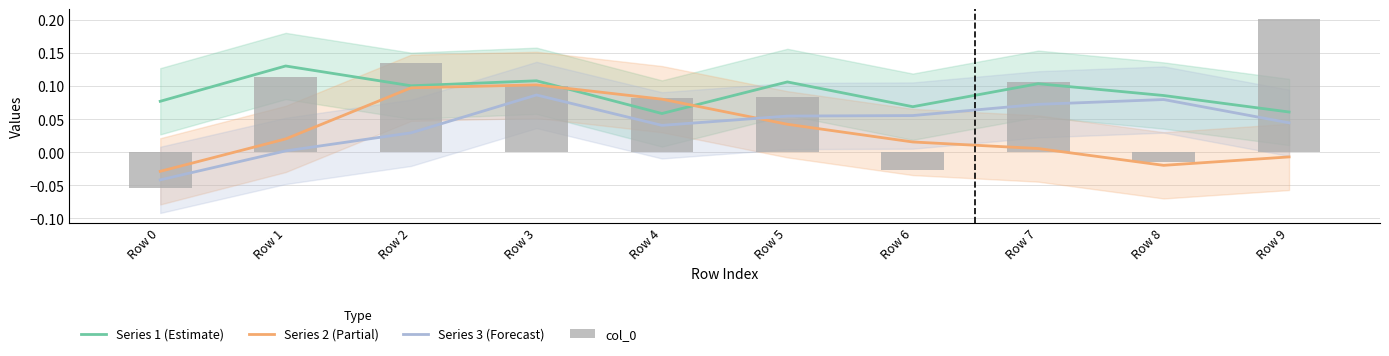

Rank the categories by Series 3 (Forecast) value from lowest to highest.

Row 0, Row 1, Row 2, Row 4, Row 9, Row 5, Row 6, Row 7, Row 8, Row 3